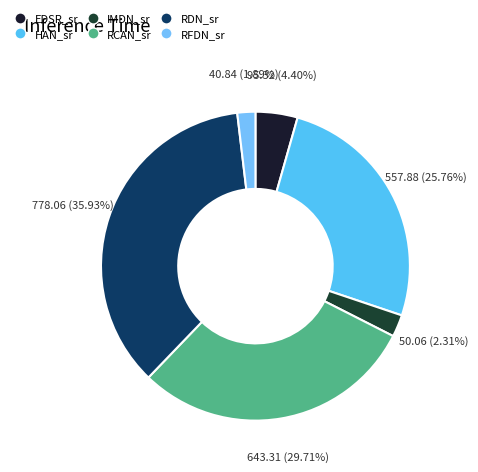

Which category has the smallest portion of the pie?

RFDN_sr